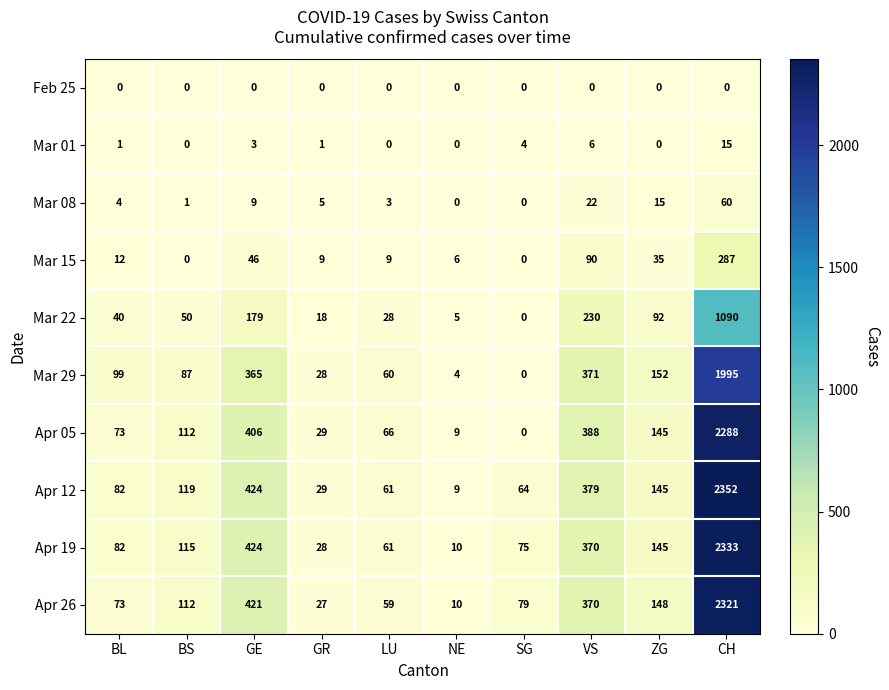

Count the number of categories in the chart.

10